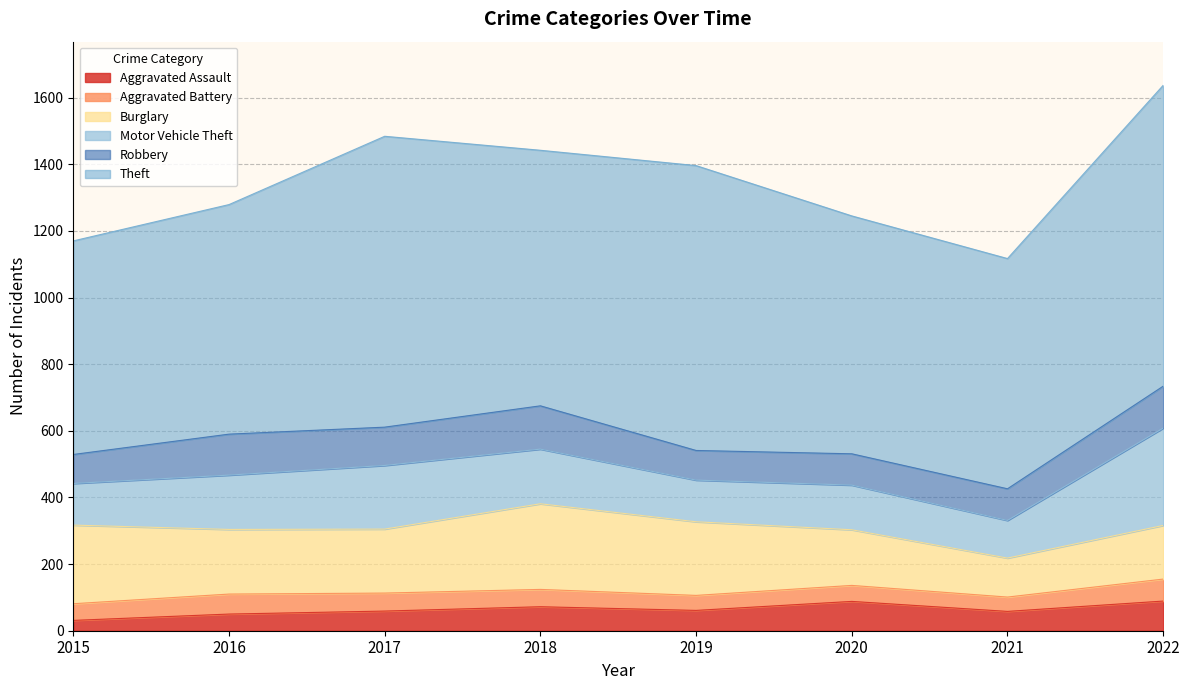

List the series in order of their peak value, lowest first.

Aggravated Battery, Aggravated Assault, Robbery, Burglary, Motor Vehicle Theft, Theft